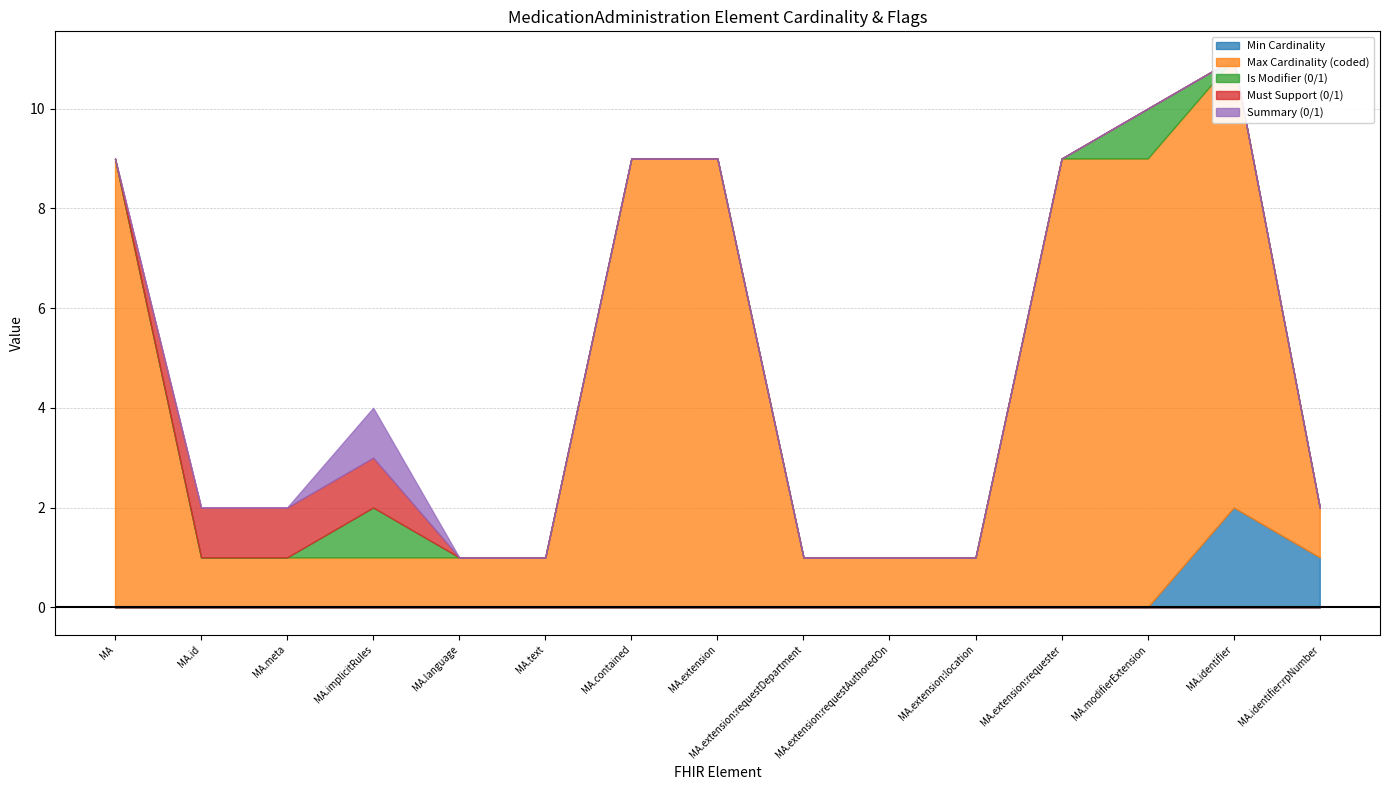

True or false: Must Support (0/1) and Is Modifier (0/1) intersect in this chart.

False